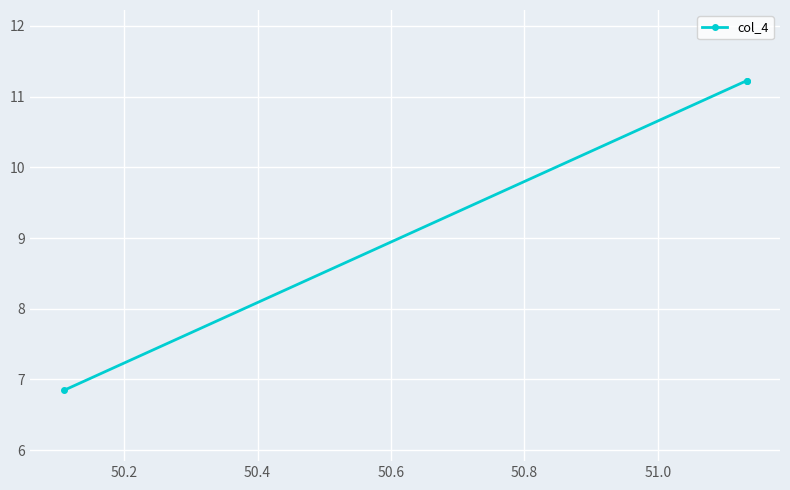

The value at 50.0 is 4.5. True or false?

False